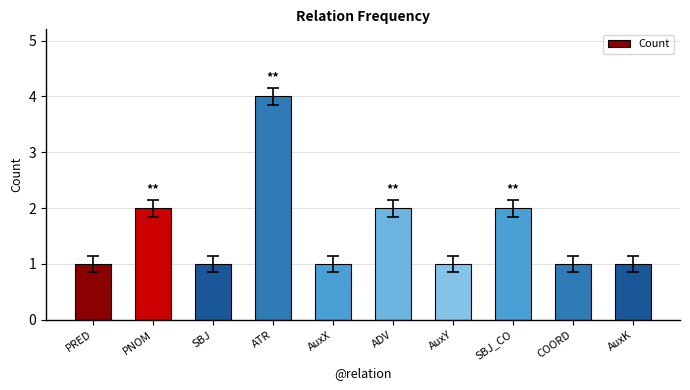

What is the change in value from PRED to ADV?

+1